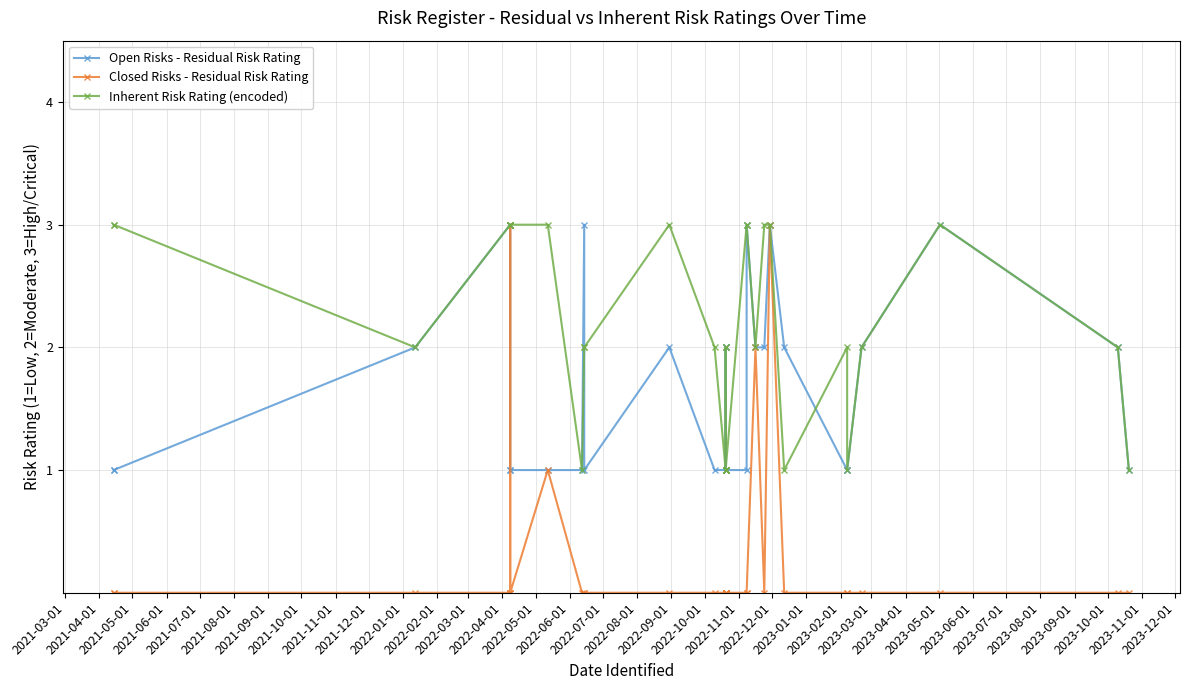

What is the difference between the second highest and second lowest values in the Inherent Risk Rating (encoded) series?

2